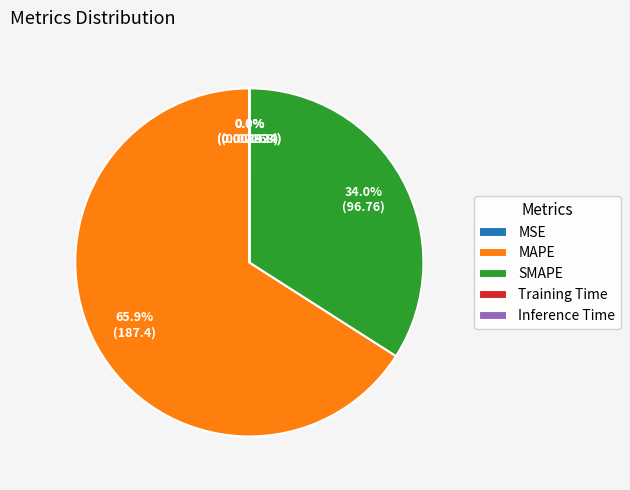

To the nearest percent, what is the average slice percentage?

20%